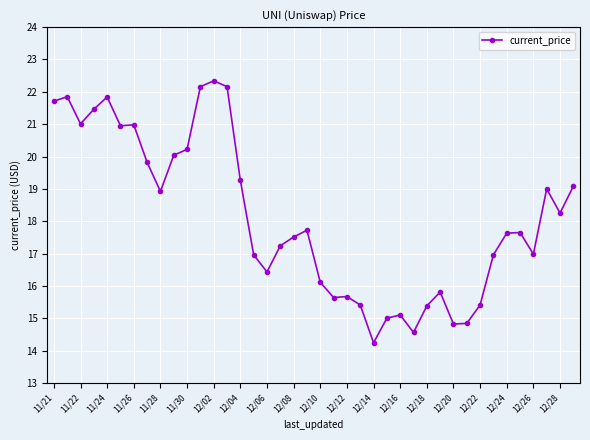

True or false: there are more than 1 points higher than both neighbors.

True